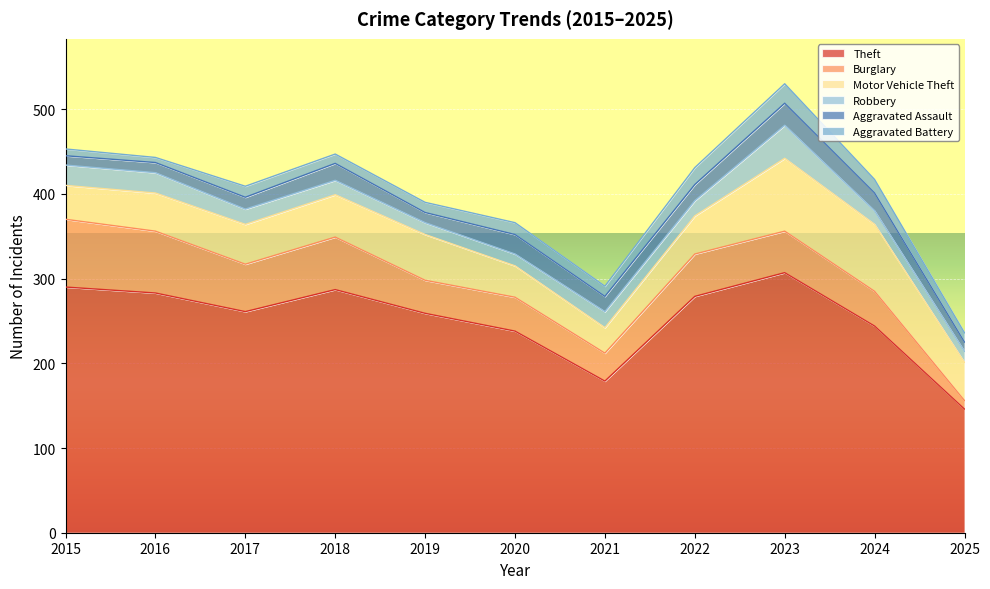

What is the difference between the maximum and minimum values in the Theft series?

161